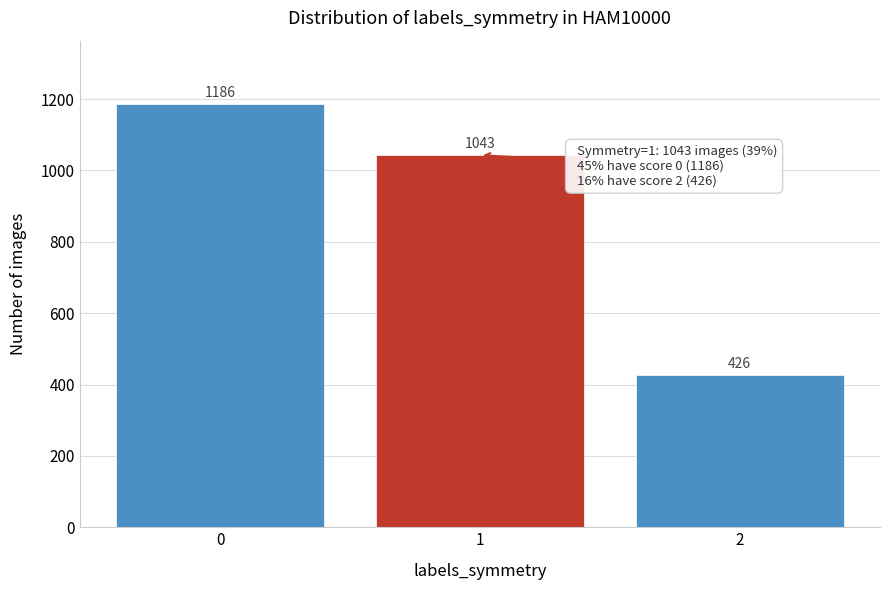

Reading left to right, transcribe all the data shown in this chart.

0=1186	1=1043	2=426